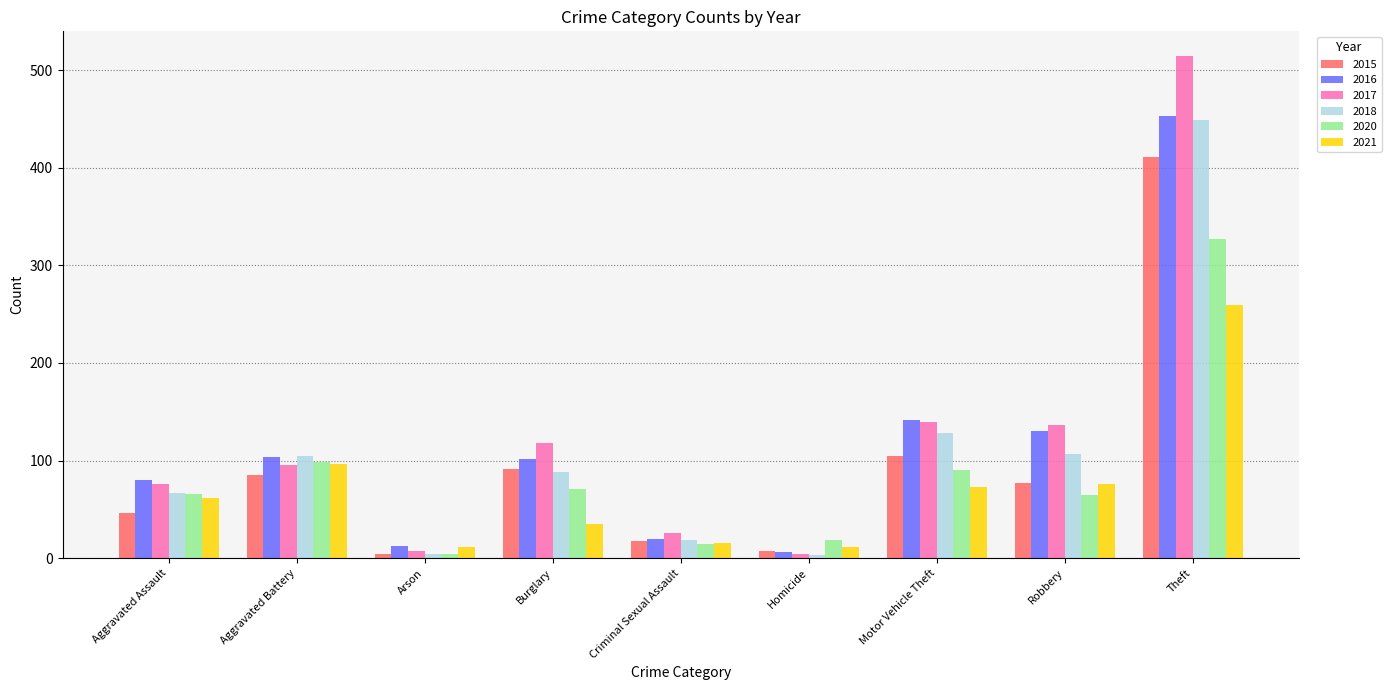

What is the highest value of the 2016 series?

453